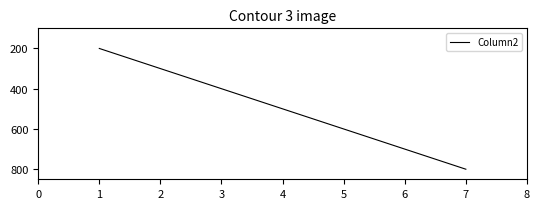

Reading left to right, transcribe all the data shown in this chart.

200	300	400	500	600	700	800